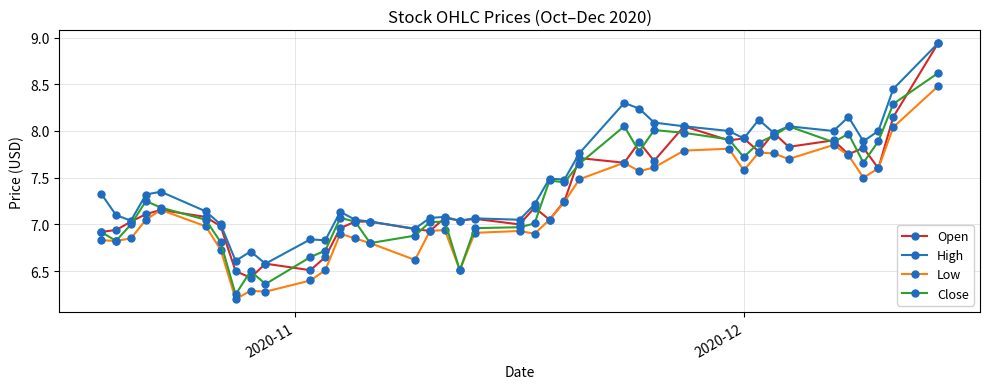

Which series has the largest total across all categories?

High